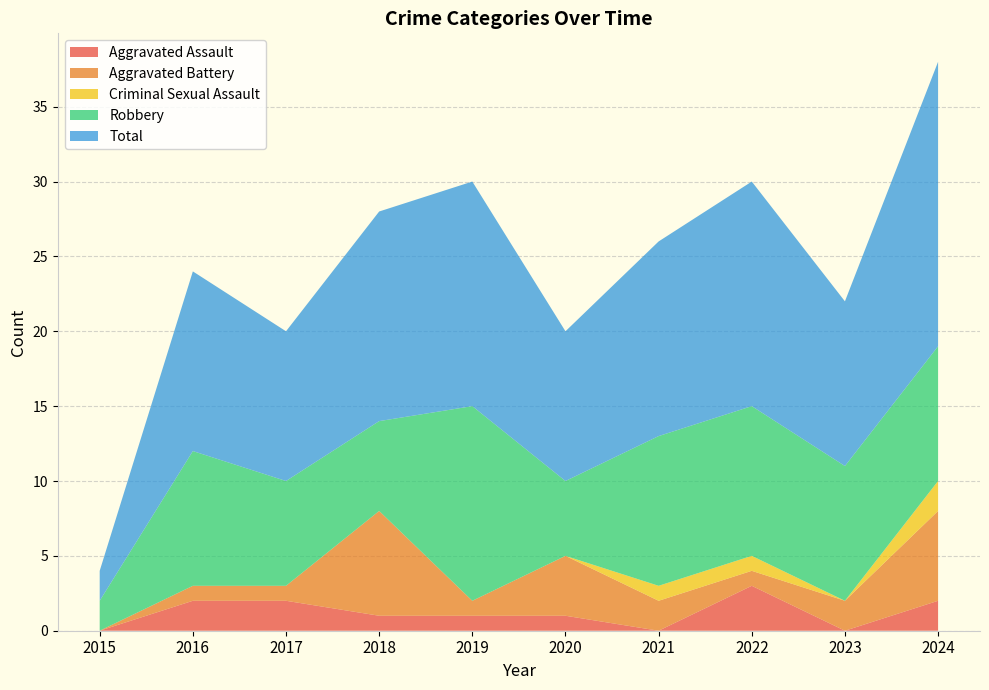

Reading left to right, extract all data points from this chart.

Aggravated Assault: 0	2	2	1	1	1	0	3	0	2
Aggravated Battery: 0	1	1	7	1	4	2	1	2	6
Criminal Sexual Assault: 0	0	0	0	0	0	1	1	0	2
Robbery: 2	9	7	6	13	5	10	10	9	9
Total: 2	12	10	14	15	10	13	15	11	19